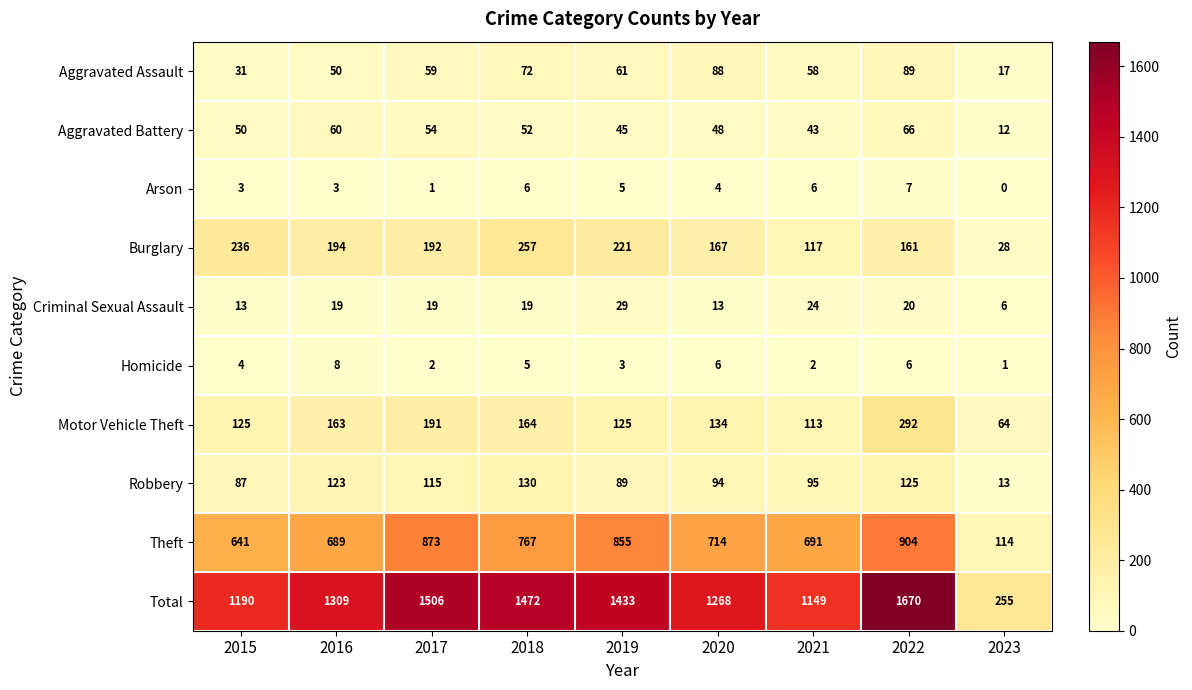

At which category does the chart reach its peak across all series?

2022